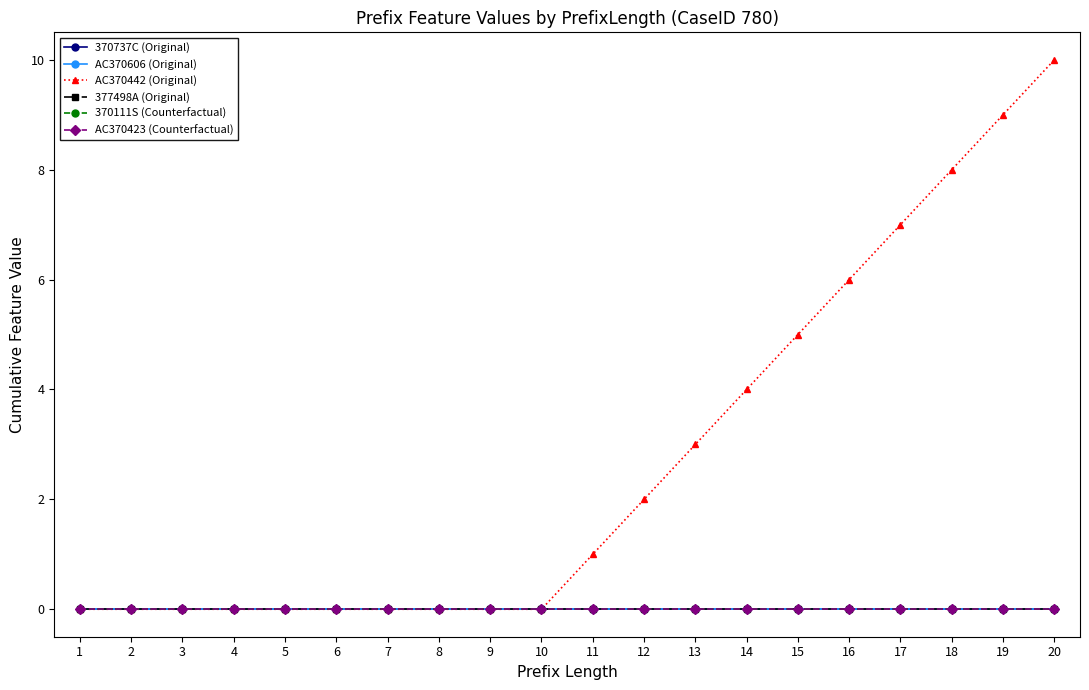

Is this an area chart (filled region under the line)?

No